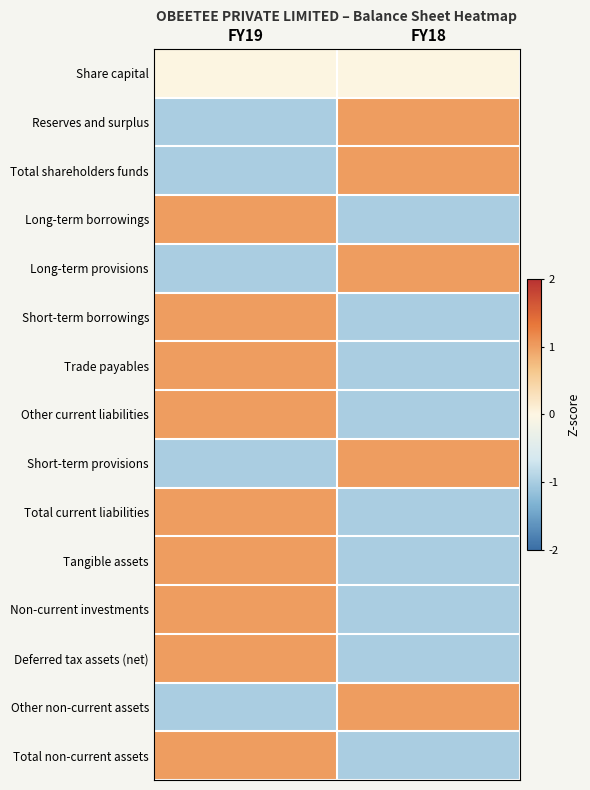

Reading left to right, list all the values displayed in this chart.

Share capital: FY19=0	FY18=0
Reserves and surplus: FY19=-1	FY18=1
Total shareholders funds: FY19=-1	FY18=1
Long-term borrowings: FY19=1	FY18=-1
Long-term provisions: FY19=-1	FY18=1
Short-term borrowings: FY19=1	FY18=-1
Trade payables: FY19=1	FY18=-1
Other current liabilities: FY19=1	FY18=-1
Short-term provisions: FY19=-1	FY18=1
Total current liabilities: FY19=1	FY18=-1
Tangible assets: FY19=1	FY18=-1
Non-current investments: FY19=1	FY18=-1
Deferred tax assets (net): FY19=1	FY18=-1
Other non-current assets: FY19=-1	FY18=1
Total non-current assets: FY19=1	FY18=-1